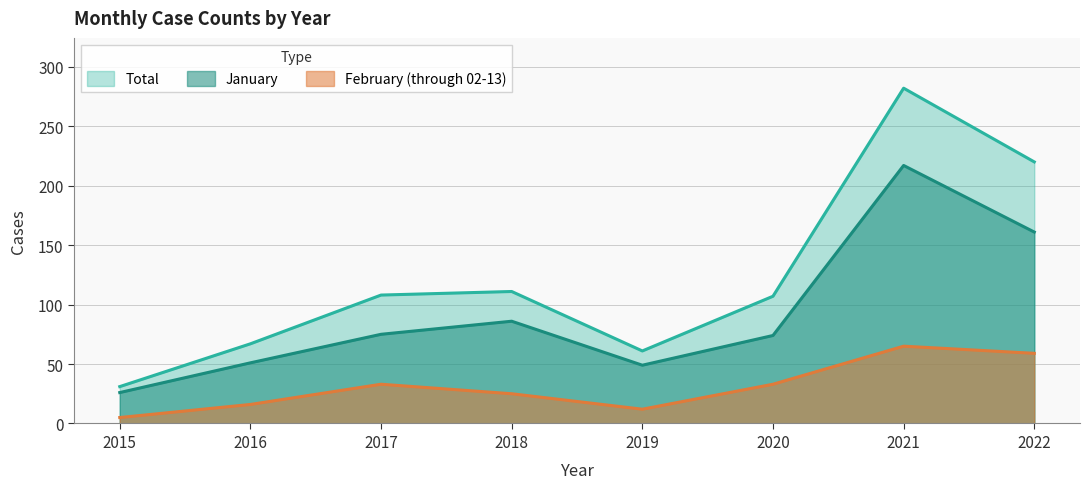

Reading left to right, list all the values displayed in this chart.

January: 2015=26	2016=51	2017=75	2018=86	2019=49	2020=74	2021=217	2022=161
February (through 02-13): 2015=5	2016=16	2017=33	2018=25	2019=12	2020=33	2021=65	2022=59
Total: 2015=31	2016=67	2017=108	2018=111	2019=61	2020=107	2021=282	2022=220